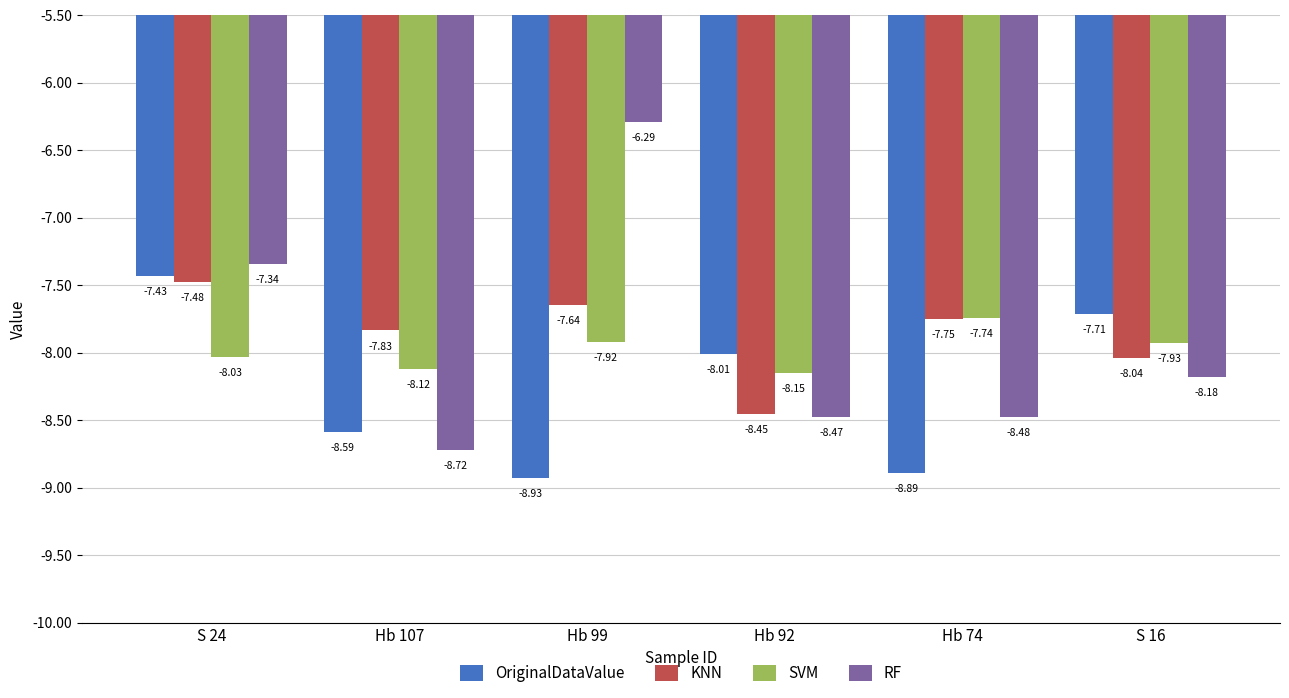

Are the bars grouped side by side (vs. stacked)?

Yes